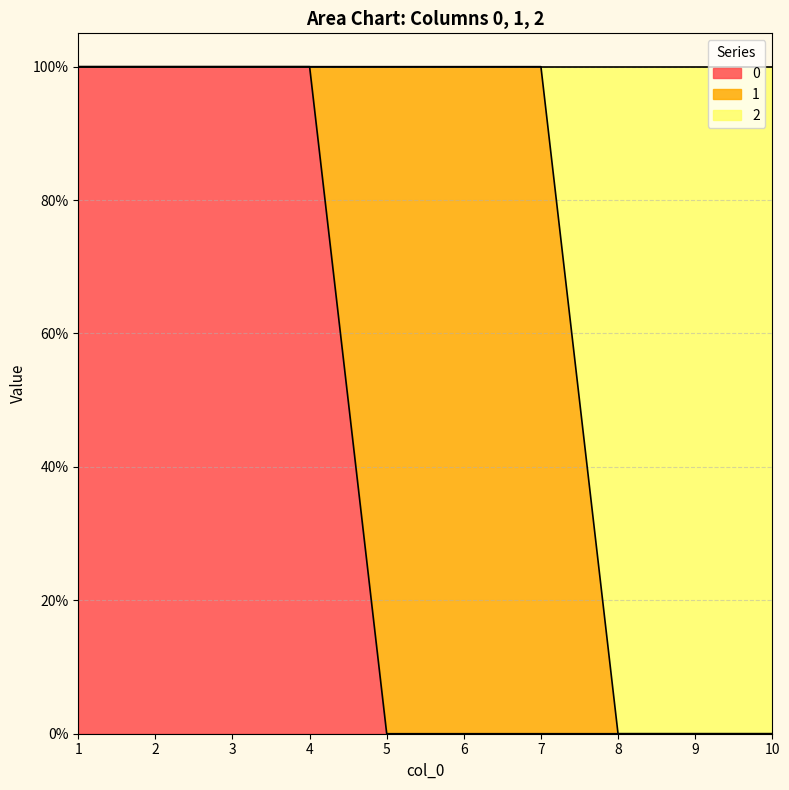

What are all the series names shown in the legend?

0, 1, 2